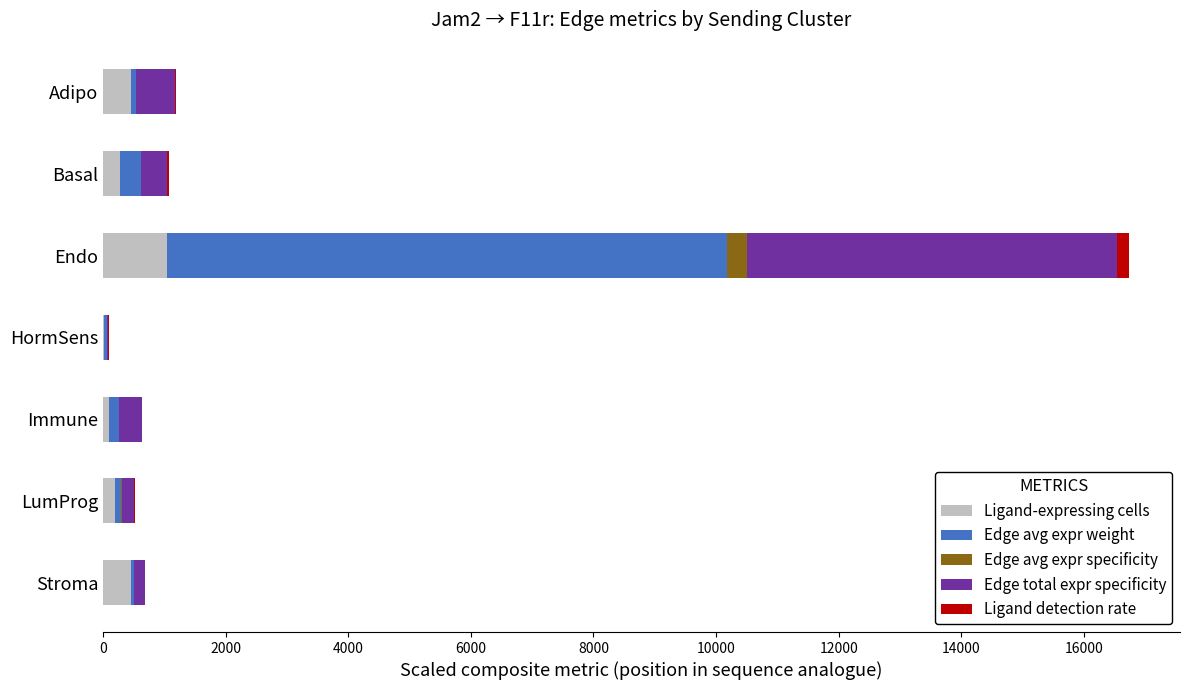

At which category is the sum across all series the highest?

Endo